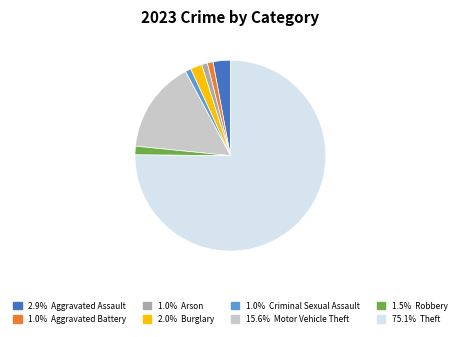

Is there a majority slice in this chart?

Yes